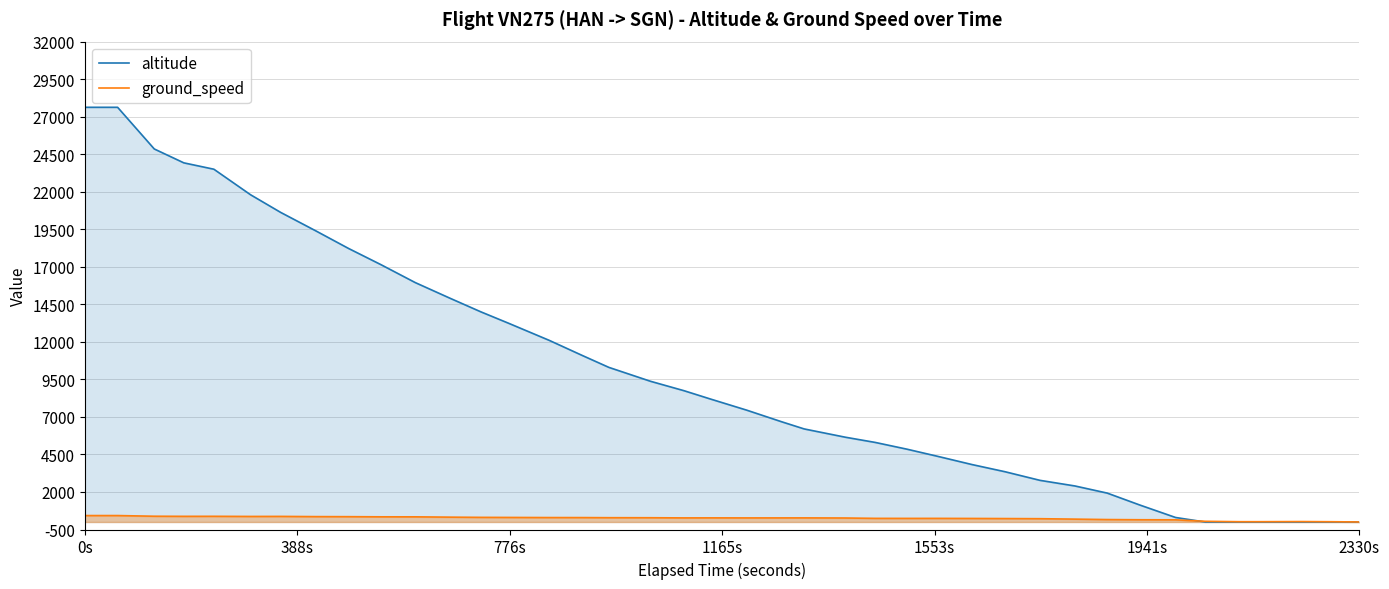

What is the maximum value for altitude?

27625